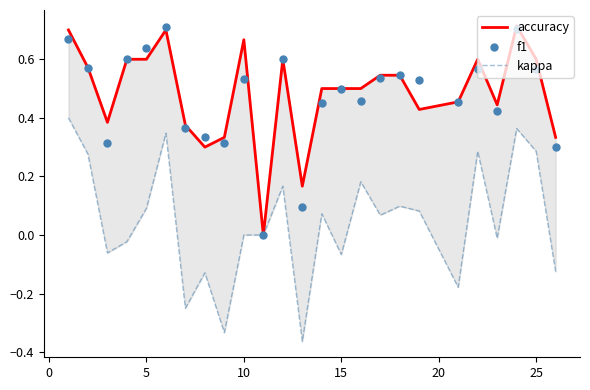

Which series reaches the minimum Y coordinate?

kappa